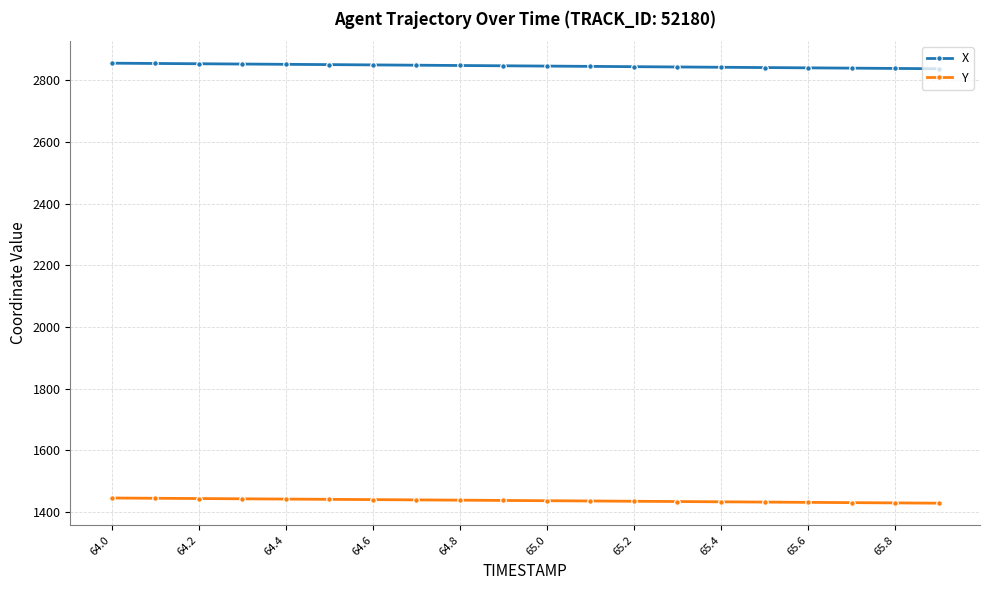

Which series has the largest total across all categories?

X